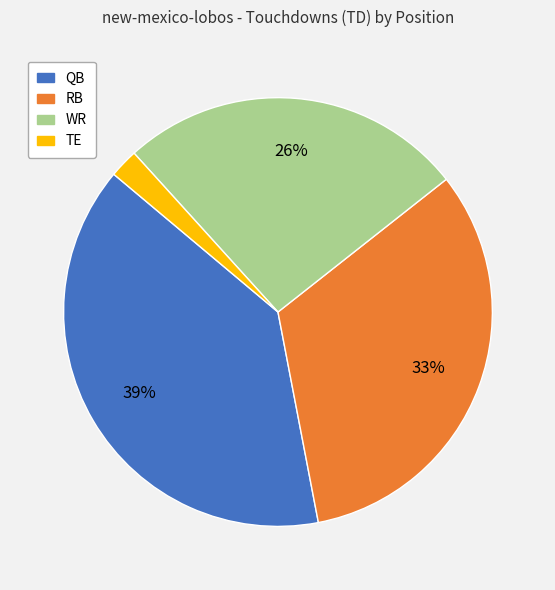

Rank the categories by value from lowest to highest.

TE, WR, RB, QB